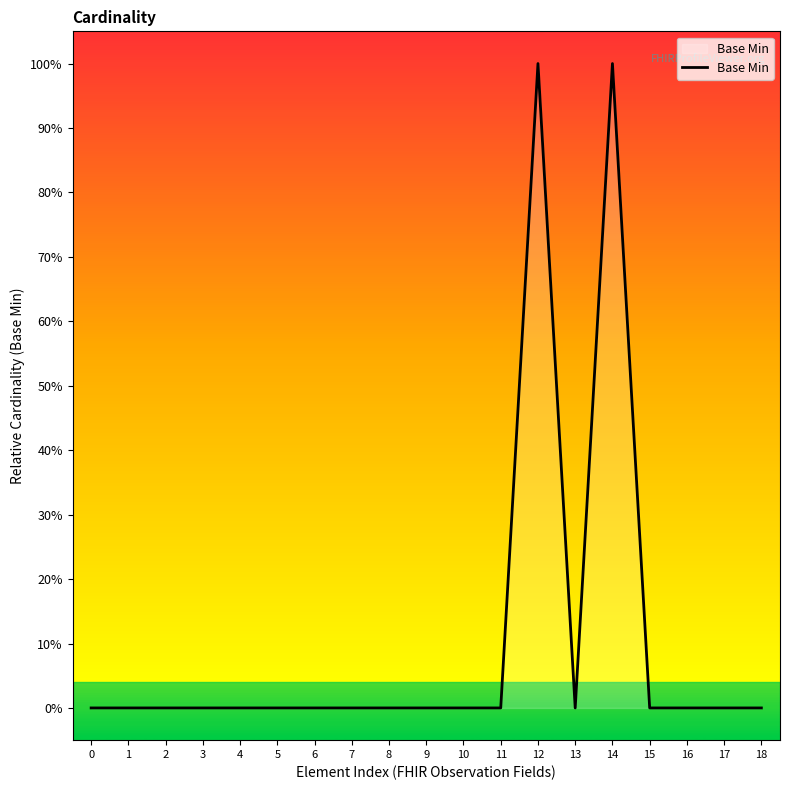

Is this an area chart (filled region under the line)?

Yes